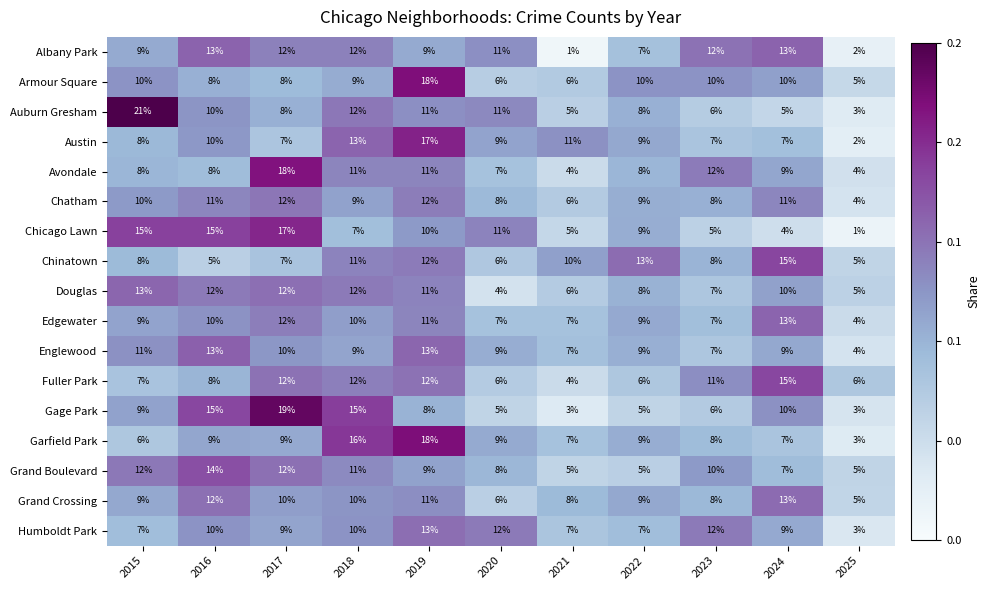

At which label does Armour Square reach its minimum?

2025